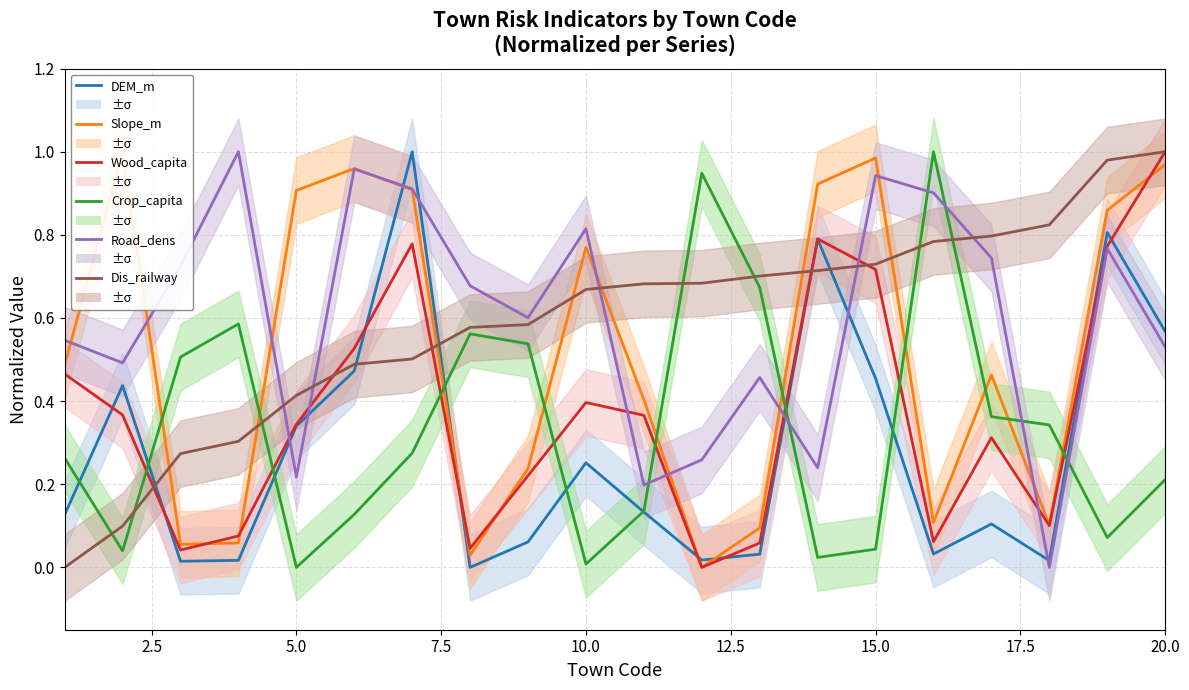

Count the number of data series in this chart.

6